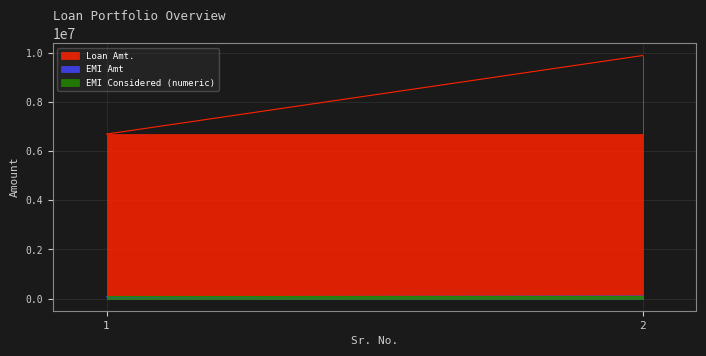

Reading left to right, list all the values displayed in this chart.

Loan Amt.: 1=6700000	2=9900000
EMI Amt: 1=73027	2=103378
EMI Considered (numeric): 1=103378	2=103378